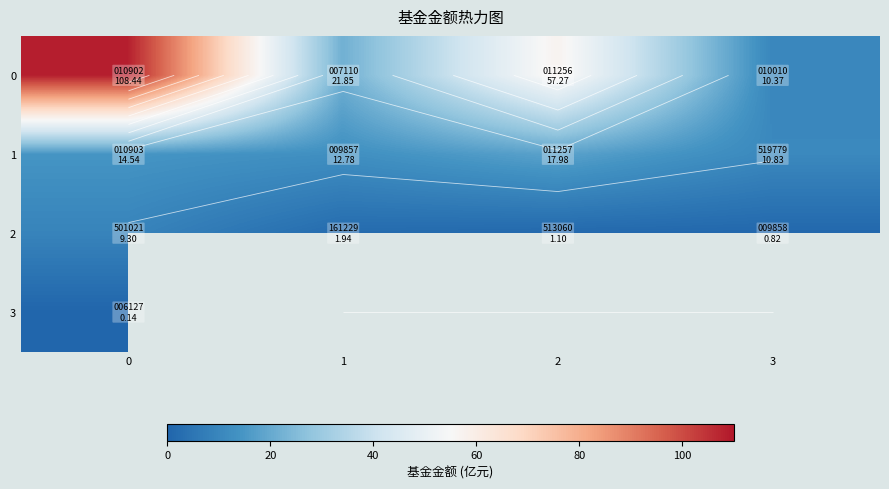

Is it true that 2 equals 1.3 at 1?

False